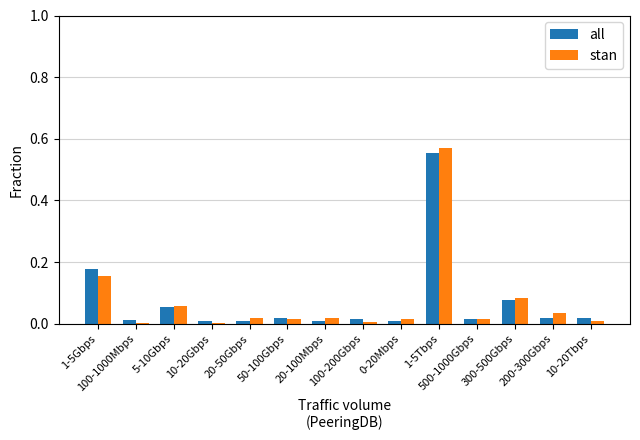

Is the value of all at 100-200Gbps greater than the value of stan at 1-5Tbps?

No